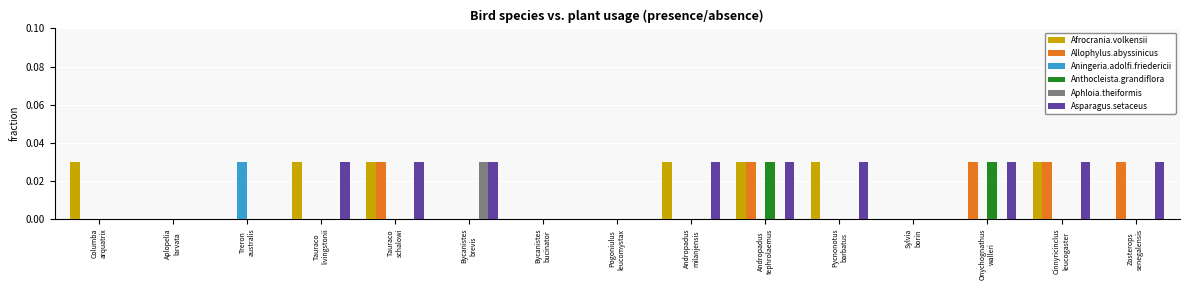

How many data points does each series have?

15